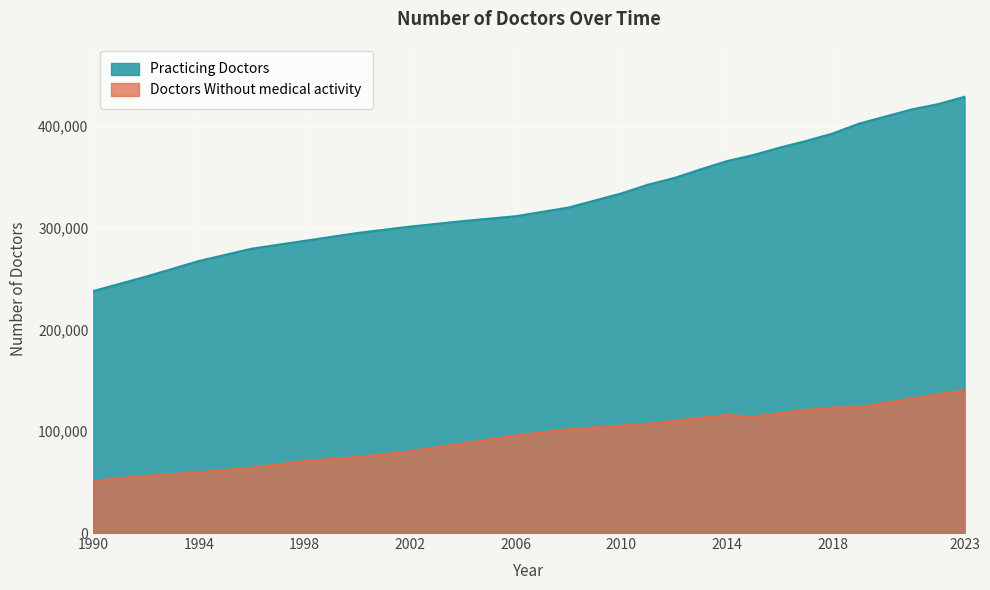

True or false: Practicing Doctors and Doctors Without medical activity cross at least once.

False